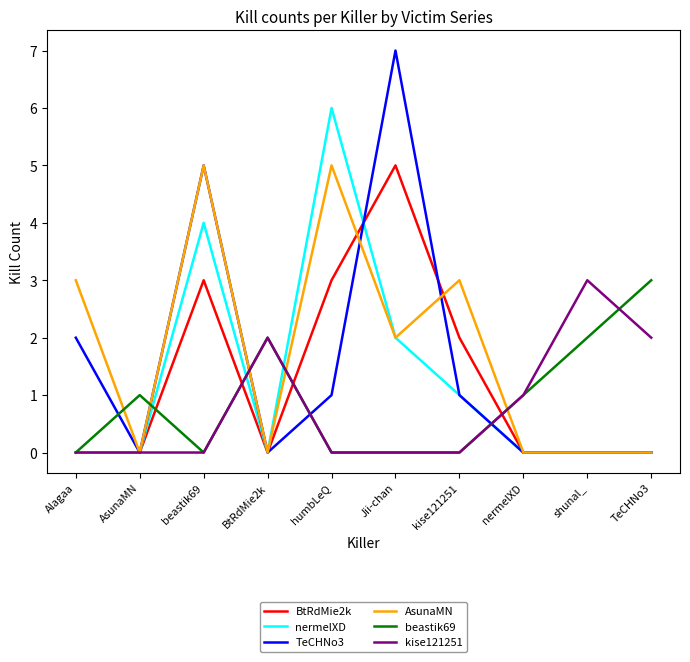

What is the spread (max minus min) of values at humbLeQ?

6